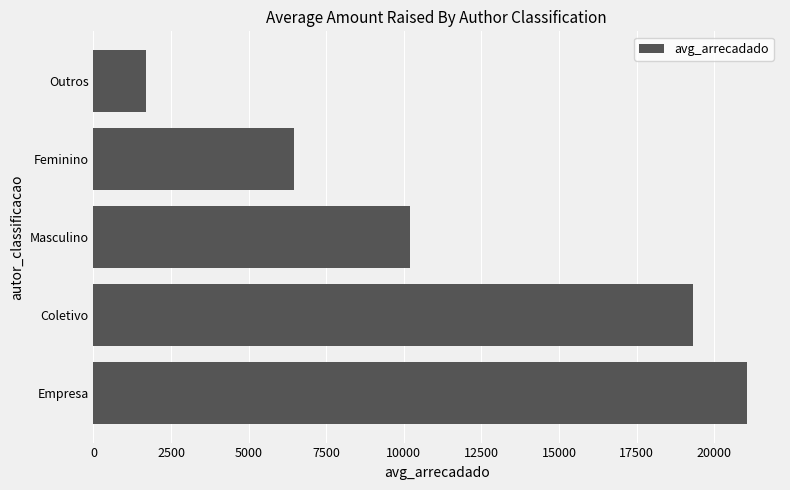

Rank the categories by value from highest to lowest.

Empresa, Coletivo, Masculino, Feminino, Outros